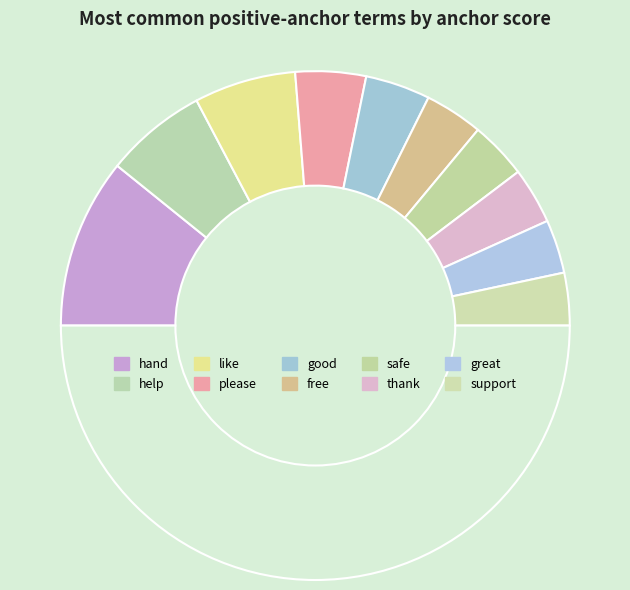

What is the smallest slice in the pie chart?

support